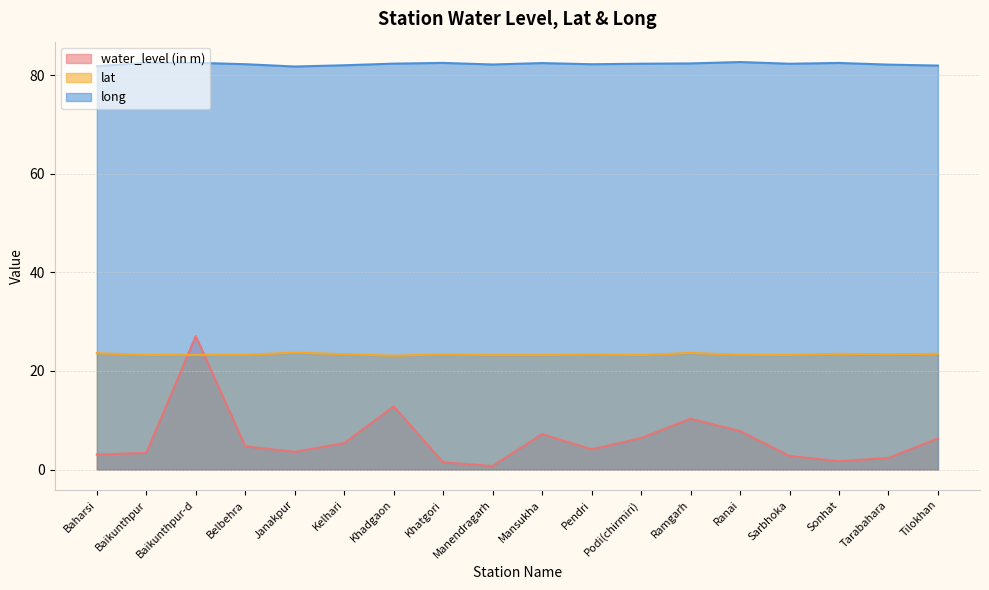

How many series are shown in this chart?

3